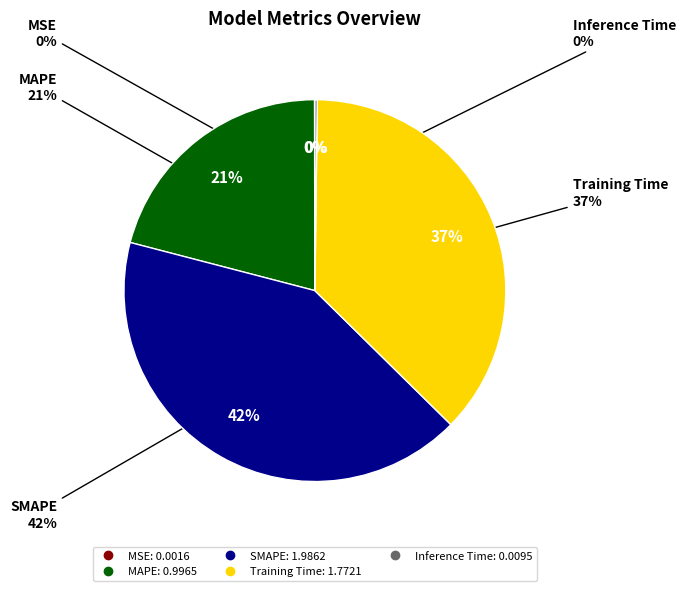

What percentage do Inference Time and MAPE together represent?

21.1%